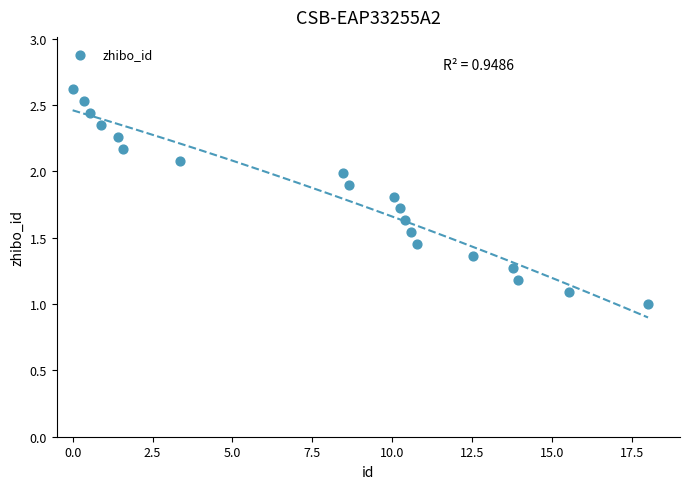

What is the range of X values (max minus min)?

18.0